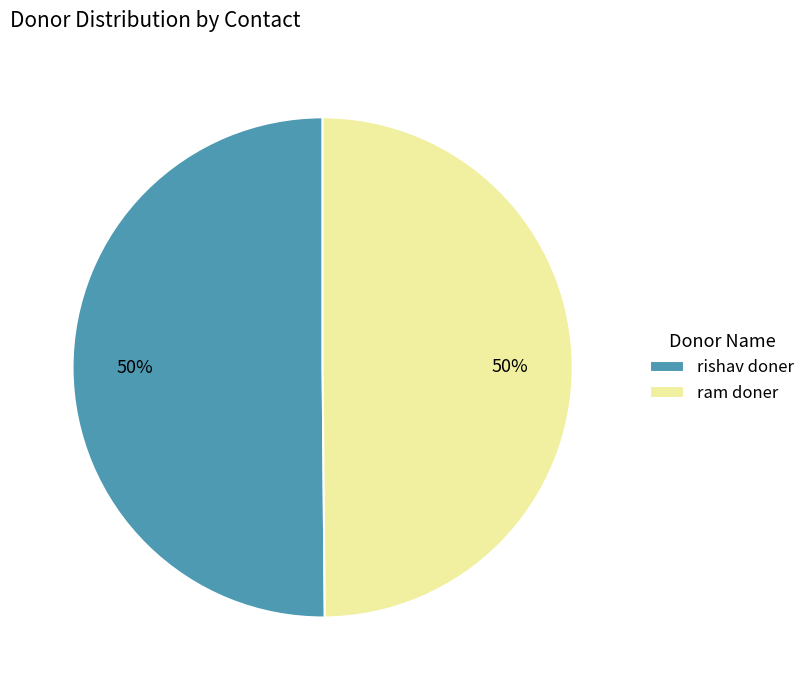

To the nearest percent, what portion does rishav doner represent?

50%